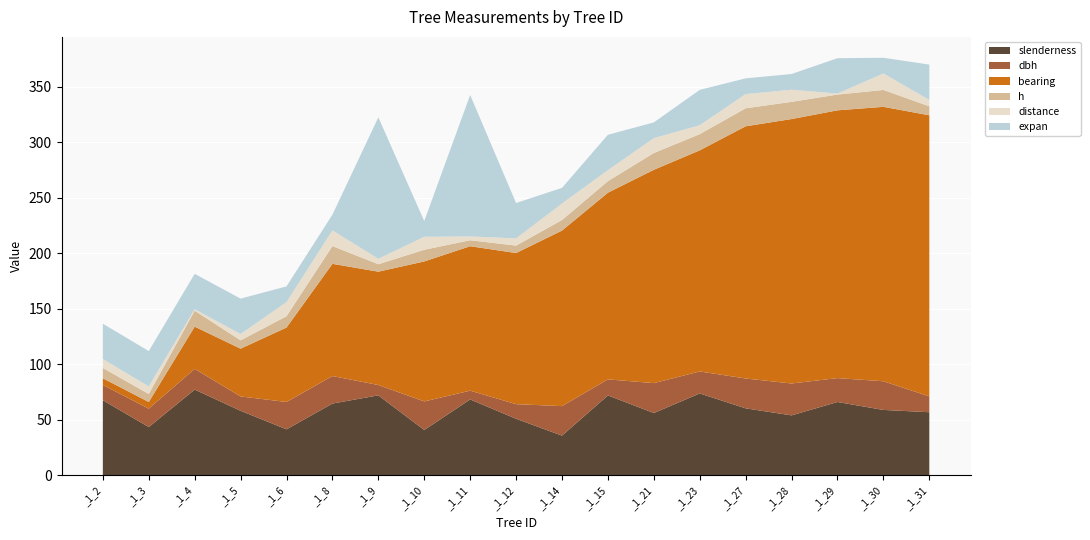

Reading right to left, transcribe all the data shown in this chart.

slenderness: _1_31=56.8	_1_30=58.9	_1_29=66.0	_1_28=54.0	_1_27=60.3	_1_23=73.7	_1_21=56.1	_1_15=72.0	_1_14=35.8	_1_12=51.0	_1_11=68.3	_1_10=40.9	_1_9=72.0	_1_8=64.7	_1_6=41.5	_1_5=58.1	_1_4=77.2	_1_3=43.5	_1_2=67.6
dbh: _1_31=14.2	_1_30=25.8	_1_29=21.5	_1_28=28.7	_1_27=26.9	_1_23=19.8	_1_21=26.9	_1_15=14.4	_1_14=26.6	_1_12=13.2	_1_11=7.9	_1_10=25.7	_1_9=9.3	_1_8=24.8	_1_6=24.6	_1_5=12.9	_1_4=18.6	_1_3=16.6	_1_2=13.8
bearing: _1_31=253.0	_1_30=247.0	_1_29=241.0	_1_28=238.0	_1_27=227.0	_1_23=199.0	_1_21=192.0	_1_15=168.0	_1_14=158.0	_1_12=136.0	_1_11=130.0	_1_10=126.0	_1_9=102.0	_1_8=101.0	_1_6=67.0	_1_5=43.0	_1_4=38.0	_1_3=6.0	_1_2=6.0
h: _1_31=8.1	_1_30=15.2	_1_29=14.2	_1_28=15.5	_1_27=16.2	_1_23=14.6	_1_21=15.1	_1_15=10.4	_1_14=9.5	_1_12=6.7	_1_11=5.4	_1_10=10.5	_1_9=6.7	_1_8=16.0	_1_6=10.2	_1_5=7.5	_1_4=14.4	_1_3=7.2	_1_2=9.3
distance: _1_31=5.7	_1_30=14.8	_1_29=0.9	_1_28=10.9	_1_27=12.8	_1_23=8.0	_1_21=13.4	_1_15=9.9	_1_14=14.8	_1_12=6.5	_1_11=3.4	_1_10=11.7	_1_9=4.9	_1_8=14.1	_1_6=12.7	_1_5=5.7	_1_4=1.3	_1_3=6.8	_1_2=8.0
expan: _1_31=31.8	_1_30=14.2	_1_29=31.8	_1_28=14.2	_1_27=14.2	_1_23=31.8	_1_21=14.2	_1_15=31.8	_1_14=14.2	_1_12=31.8	_1_11=127.3	_1_10=14.2	_1_9=127.3	_1_8=14.2	_1_6=14.2	_1_5=31.8	_1_4=31.8	_1_3=31.8	_1_2=31.8